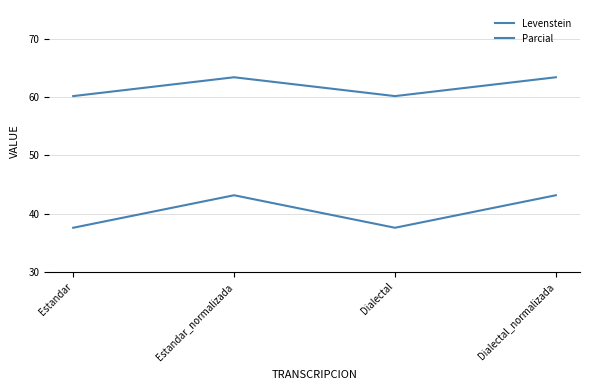

Rank the series by their average value, from highest to lowest.

Parcial, Levenstein